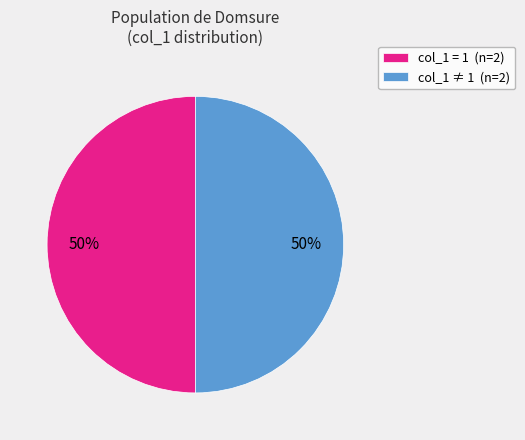

To the nearest percent, what percentage of the pie is col_1 ≠ 1 (n=2)?

50%